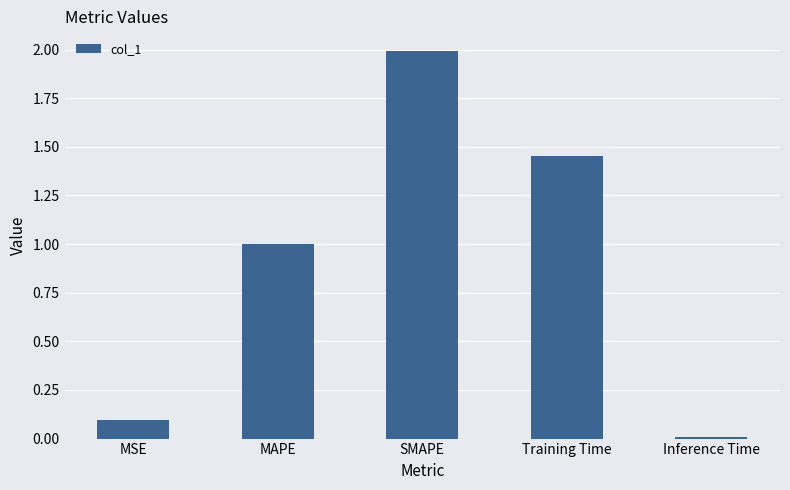

At which category does the chart reach its peak across all series?

SMAPE